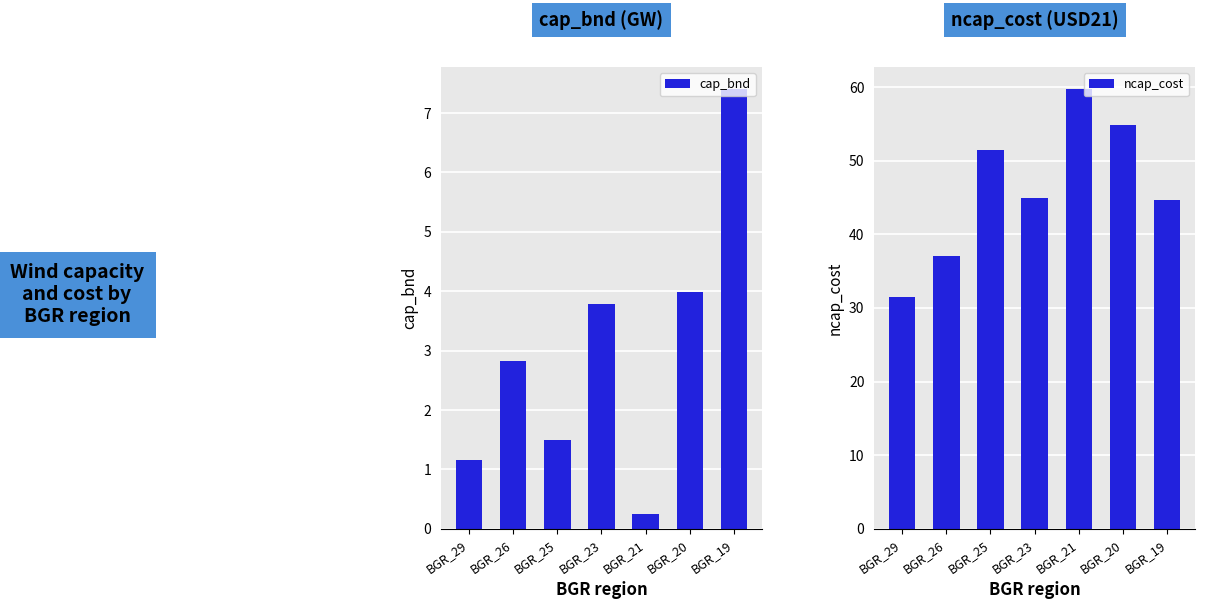

Reading left to right, transcribe all the data shown in this chart.

cap_bnd: 1.2	2.8	1.5	3.8	0.2	4.0	7.4
ncap_cost: 31.5	37.1	51.5	45.0	59.7	54.8	44.6